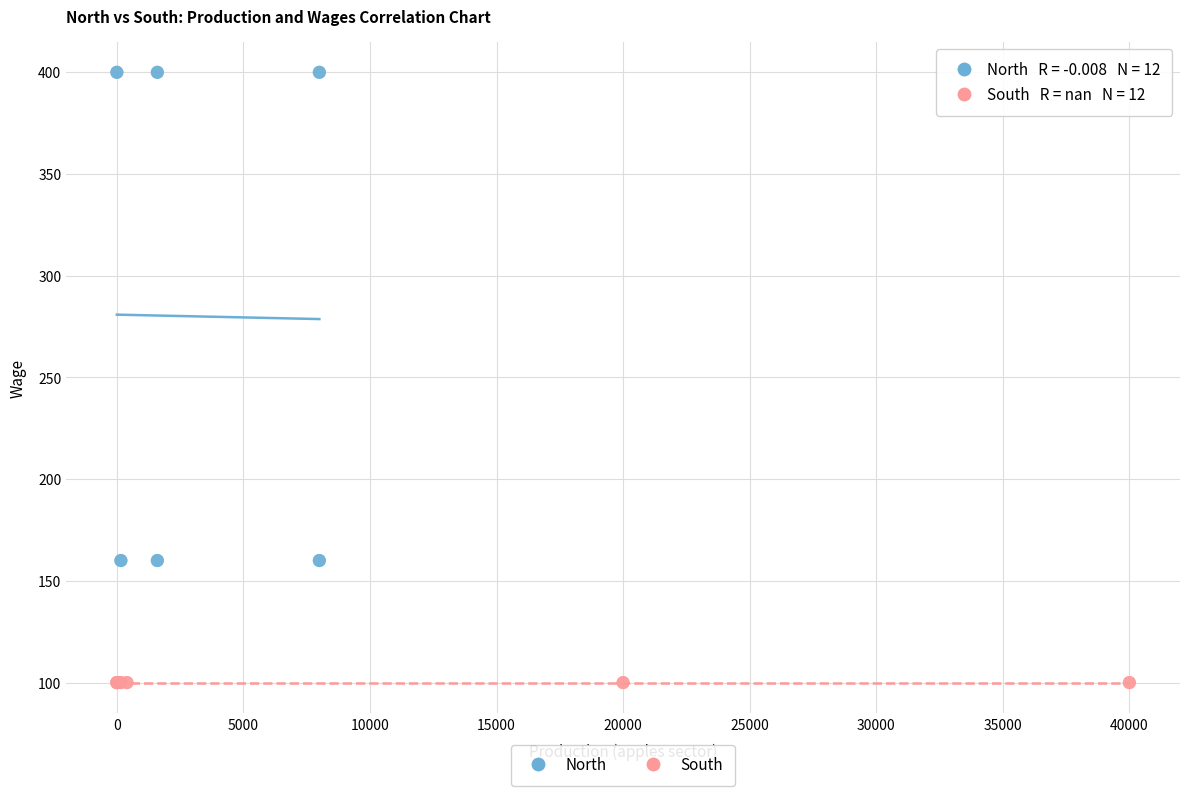

Which series contains the lowest Y value?

South